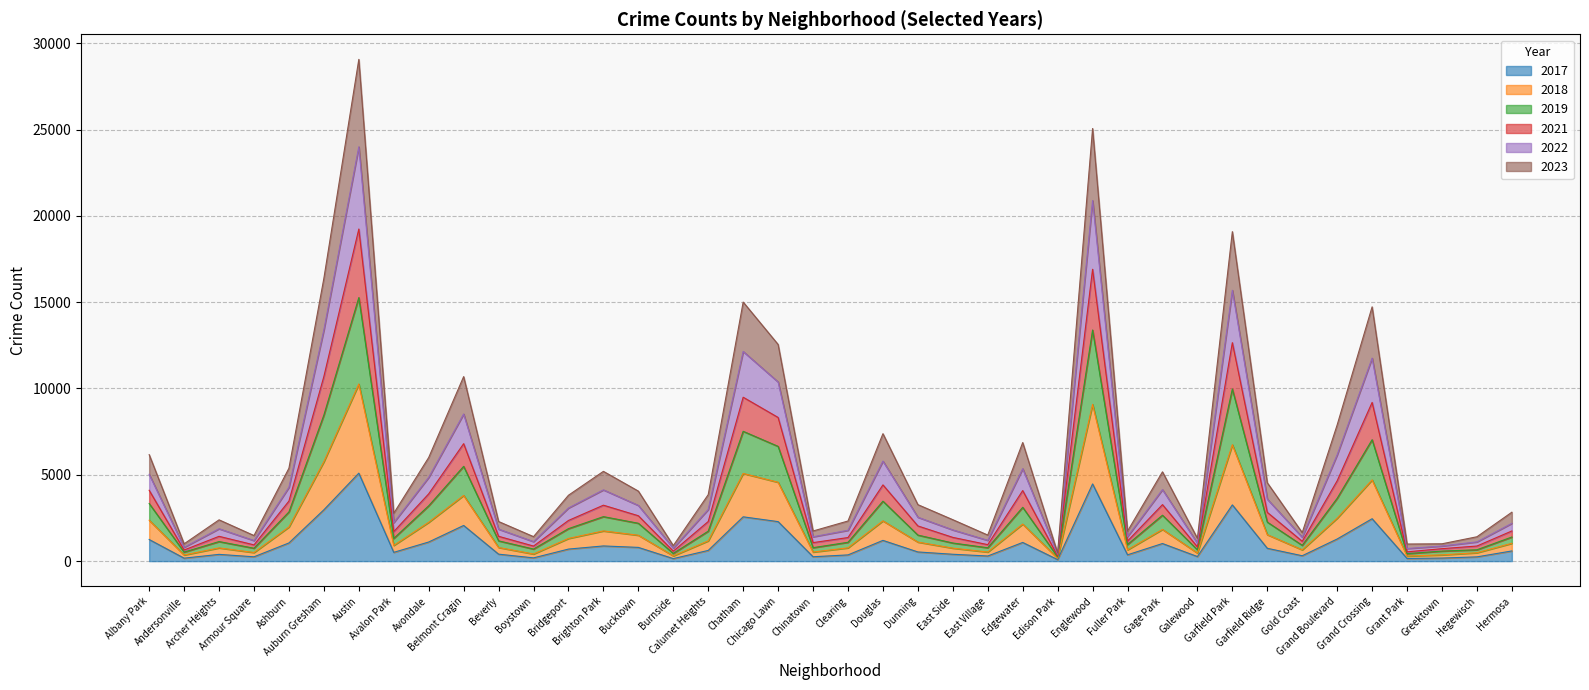

The value of 2021 at Boystown is 412. True or false?

True